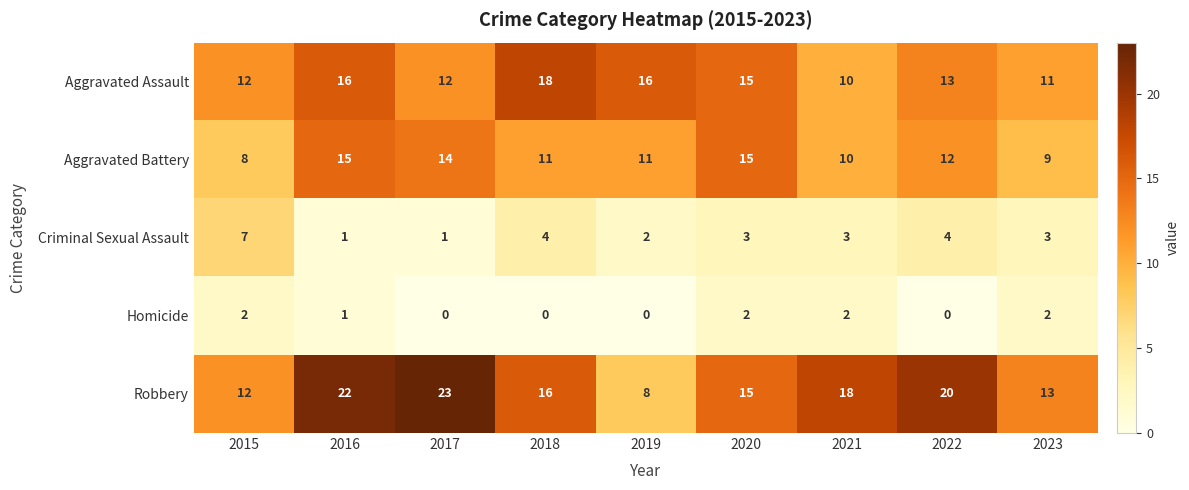

Which category has the highest value across all series?

2017